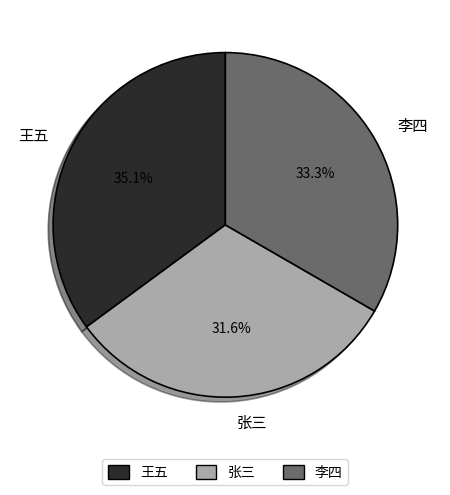

What is the total percentage of 李四 and 张三?

64.9%